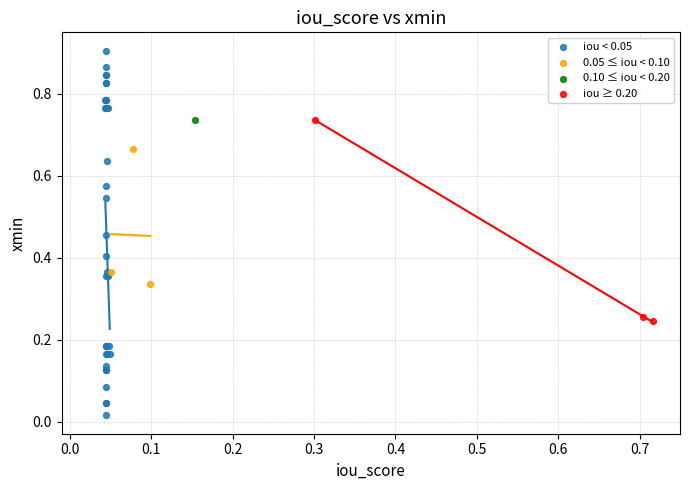

Which series reaches the minimum Y coordinate?

iou < 0.05